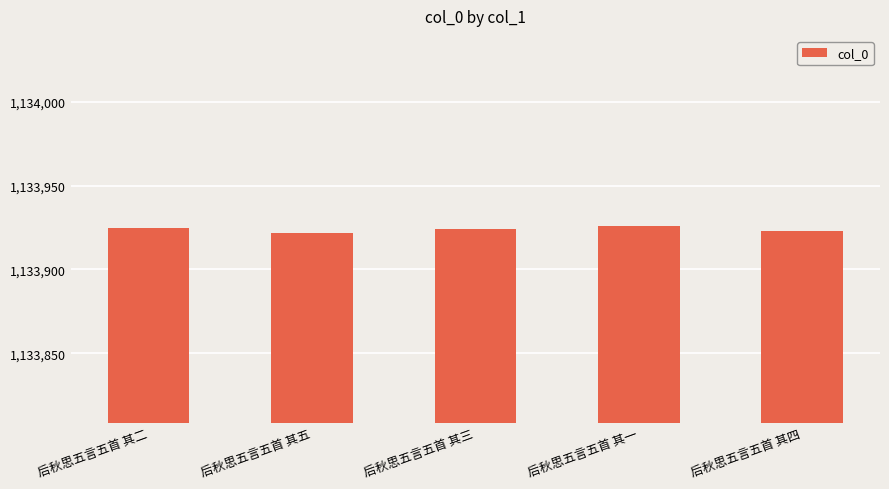

What is the maximum value shown in the chart?

1133926